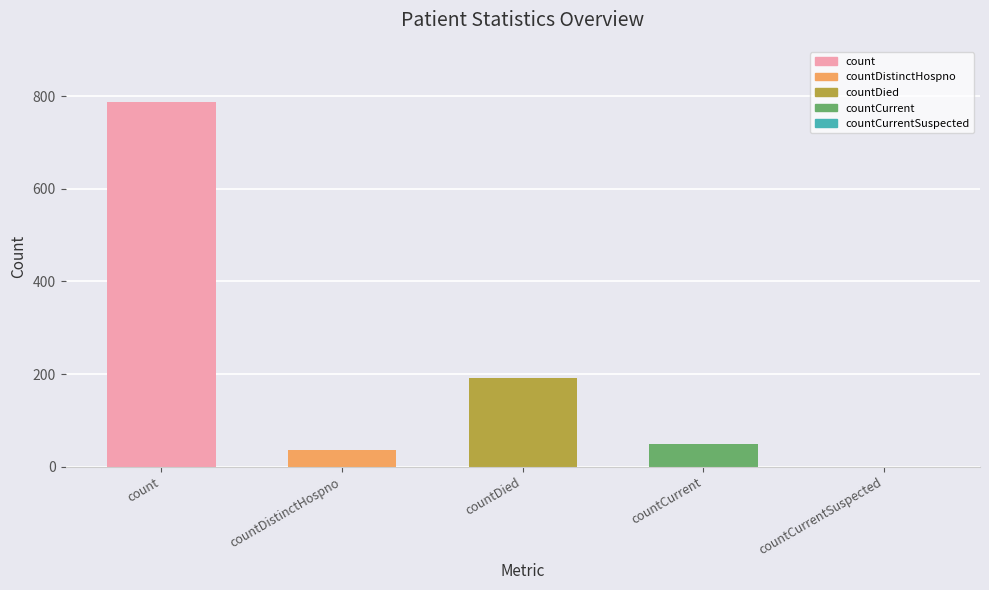

What is the sum of all values?

1066